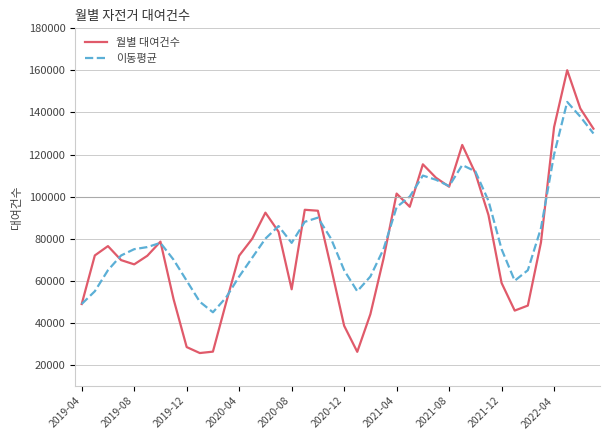

Rank the series by their maximum value, from lowest to highest.

이동평균, 월별 대여건수